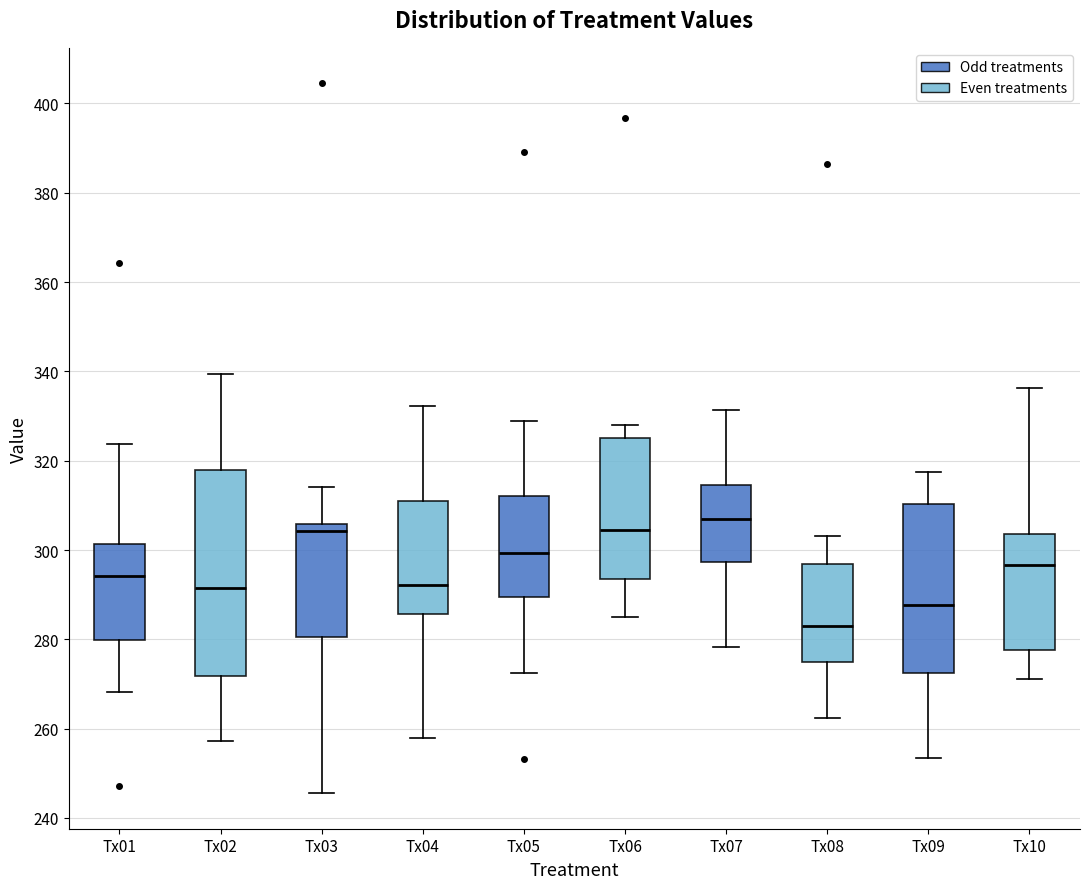

Reading left to right, transcribe this box plot: for each box, give where its median line is, the range the box spans, and where its two whiskers end, as read against the y-axis. The values are not printed on the chart, so give them approximately, as read against the axis.

Tx01: median 294, box 280 to 302, whiskers 268 to 324
Tx02: median 292, box 272 to 318, whiskers 258 to 340
Tx03: median 304, box 280 to 306, whiskers 246 to 314
Tx04: median 292, box 286 to 312, whiskers 258 to 332
Tx05: median 300, box 290 to 312, whiskers 272 to 328
Tx06: median 304, box 294 to 326, whiskers 286 to 328
Tx07: median 306, box 298 to 314, whiskers 278 to 332
Tx08: median 282, box 274 to 296, whiskers 262 to 304
Tx09: median 288, box 272 to 310, whiskers 254 to 318
Tx10: median 296, box 278 to 304, whiskers 272 to 336